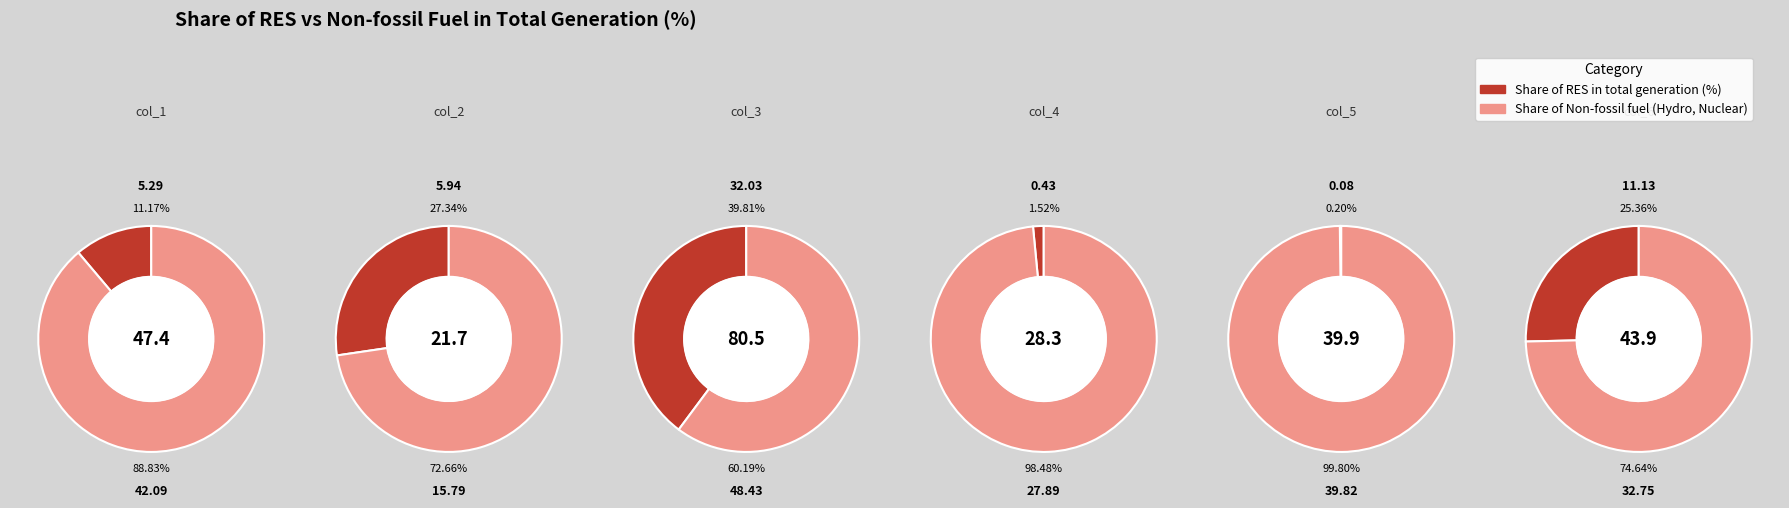

Which series has the widest spread of values?

Share of Non-fossil fuel (Hydro, Nuclear)